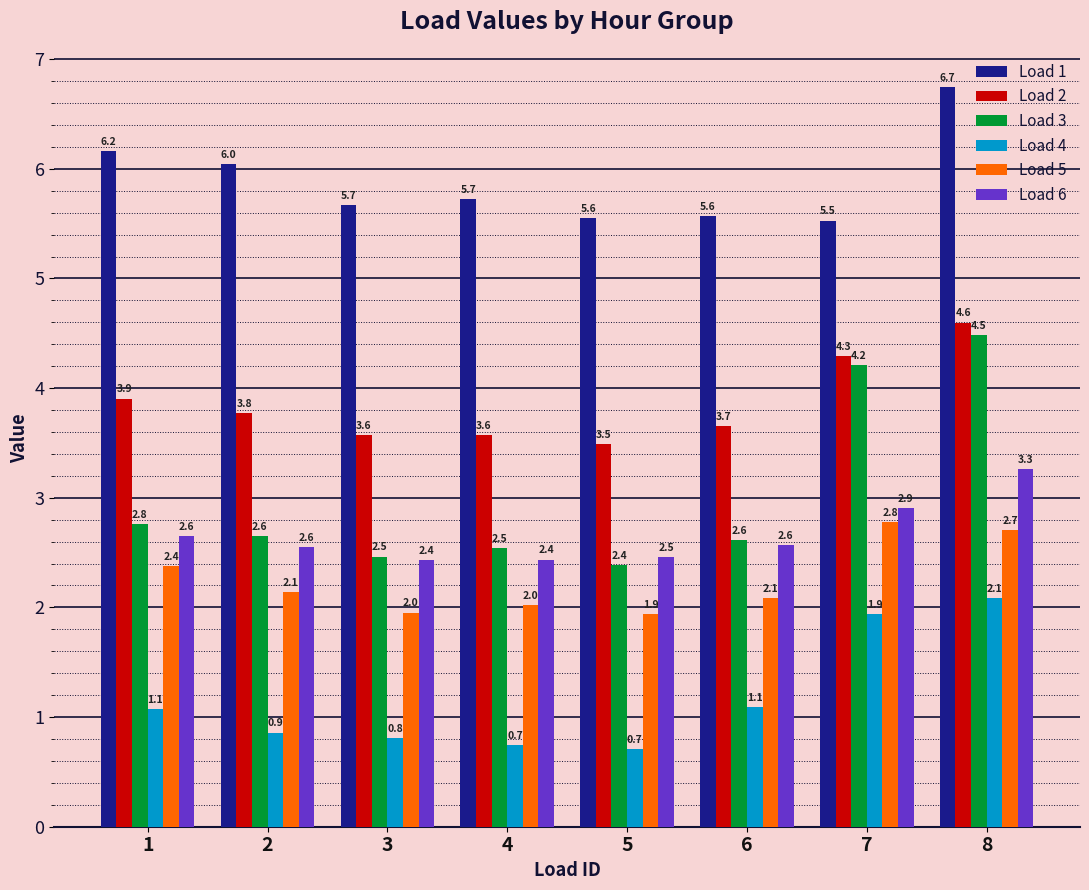

What are all the series names shown in the legend?

Load 1, Load 2, Load 3, Load 4, Load 5, Load 6